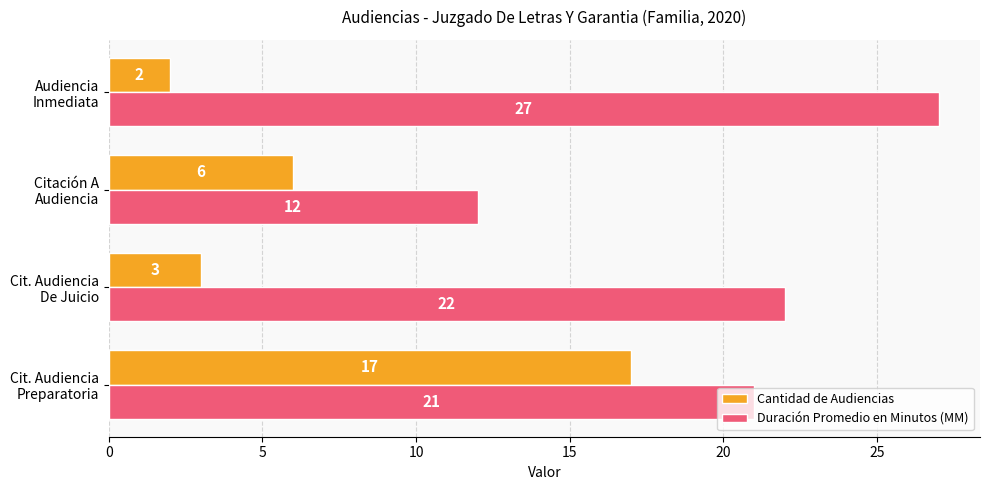

What is the difference between the maximum and minimum values in the Cantidad de Audiencias series?

15